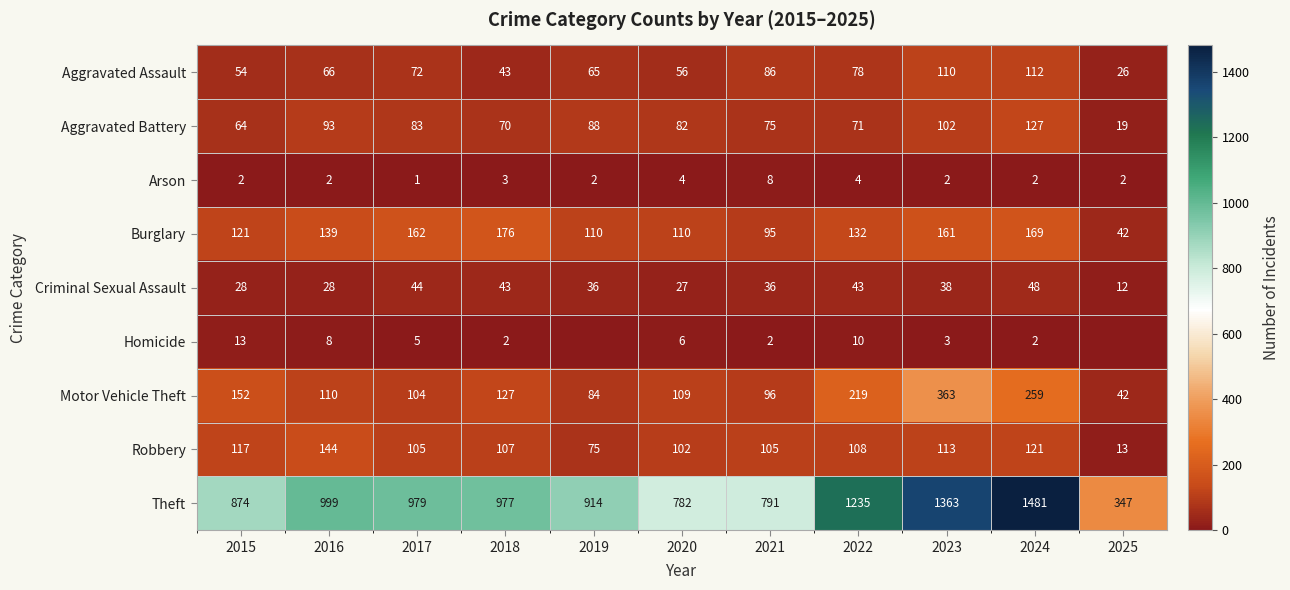

At how many categories does at least one series exceed 490?

10